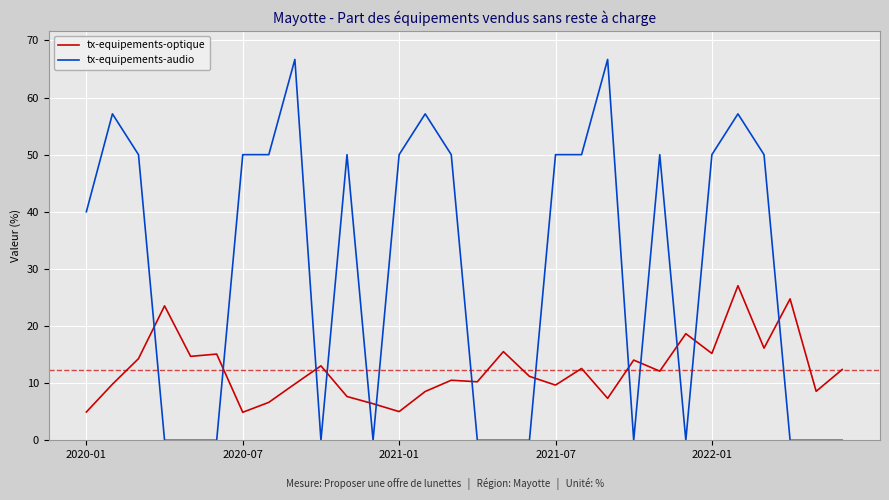

What are all the series names shown in the legend?

tx-equipements-optique, tx-equipements-audio